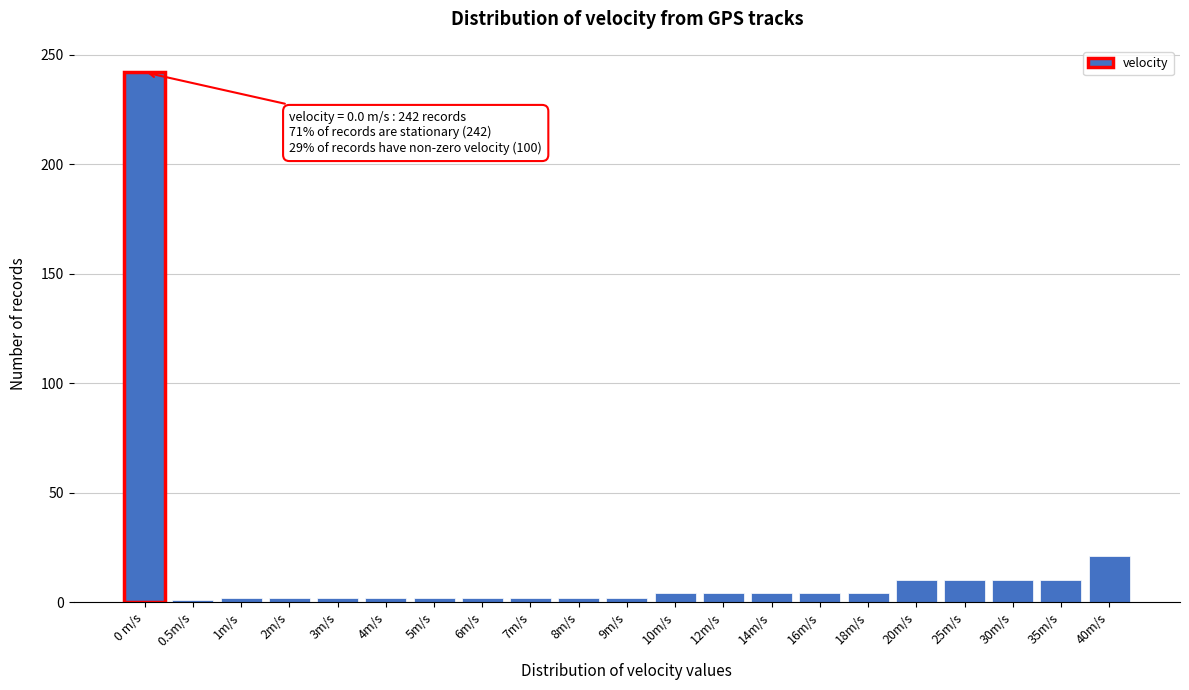

What is the label of the 7th bar from the right?

16m/s